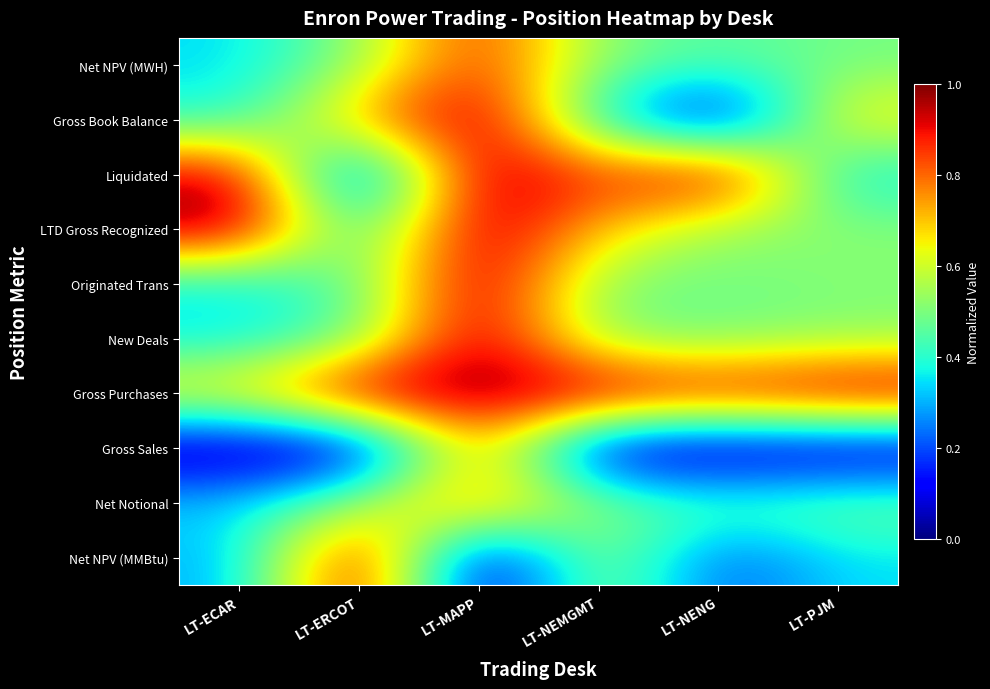

Reading left to right, transcribe all the data shown in this chart.

Net NPV (MWH): LT-ECAR=0.3	LT-ERCOT=0.5	LT-MAPP=0.9	LT-NEMGMT=0.5	LT-NENG=0.4	LT-PJM=0.5
Gross Book Balance: LT-ECAR=0.4	LT-ERCOT=0.7	LT-MAPP=1.0	LT-NEMGMT=0.3	LT-NENG=0.0	LT-PJM=0.7
Liquidated: LT-ECAR=1.0	LT-ERCOT=0.1	LT-MAPP=1.0	LT-NEMGMT=0.8	LT-NENG=1.0	LT-PJM=0.3
LTD Gross Recognized: LT-ECAR=1.0	LT-ERCOT=0.4	LT-MAPP=1.0	LT-NEMGMT=0.7	LT-NENG=0.5	LT-PJM=0.5
Originated Trans: LT-ECAR=0.3	LT-ERCOT=0.5	LT-MAPP=1.0	LT-NEMGMT=0.5	LT-NENG=0.5	LT-PJM=0.5
New Deals: LT-ECAR=0.4	LT-ERCOT=0.5	LT-MAPP=1.0	LT-NEMGMT=0.5	LT-NENG=0.5	LT-PJM=0.5
Gross Purchases: LT-ECAR=0.7	LT-ERCOT=1.0	LT-MAPP=1.0	LT-NEMGMT=1.0	LT-NENG=0.9	LT-PJM=1.0
Gross Sales: LT-ECAR=0.0	LT-ERCOT=0.0	LT-MAPP=0.8	LT-NEMGMT=0.0	LT-NENG=0.0	LT-PJM=0.0
Net Notional: LT-ECAR=0.3	LT-ERCOT=0.5	LT-MAPP=0.8	LT-NEMGMT=0.5	LT-NENG=0.4	LT-PJM=0.5
Net NPV (MMBtu): LT-ECAR=0.3	LT-ERCOT=1.0	LT-MAPP=0.0	LT-NEMGMT=0.6	LT-NENG=0.2	LT-PJM=0.3